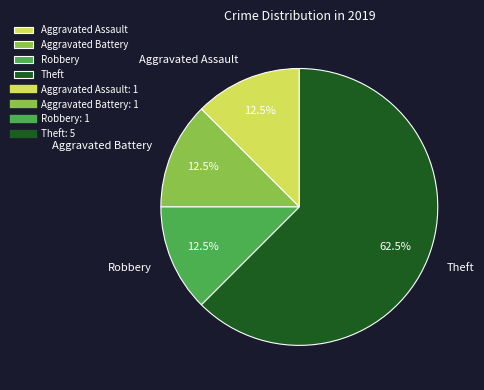

Does Theft account for over 50% of the chart?

Yes